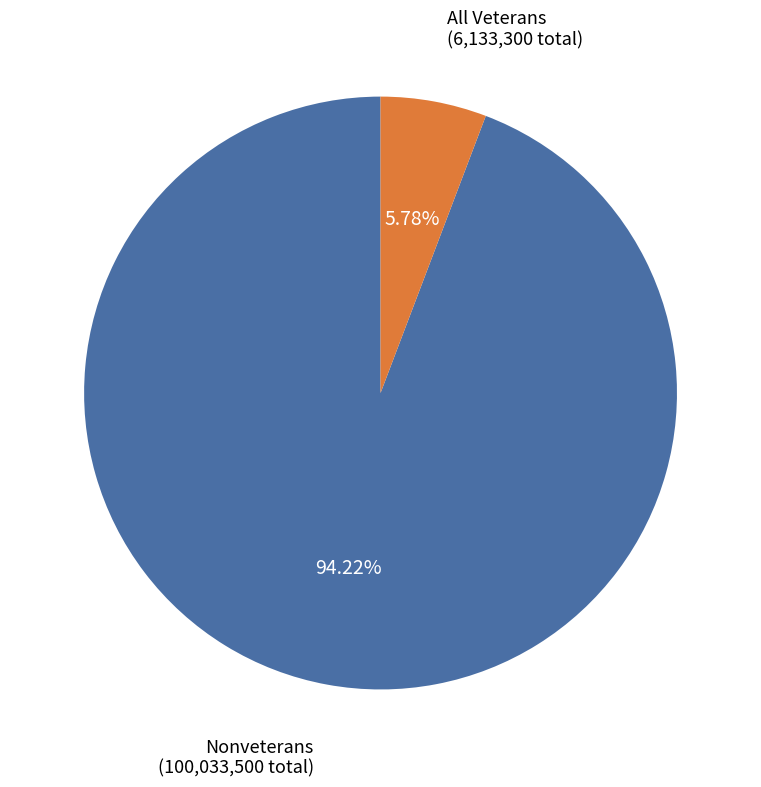

Is there any slice that represents more than half of the pie?

Yes